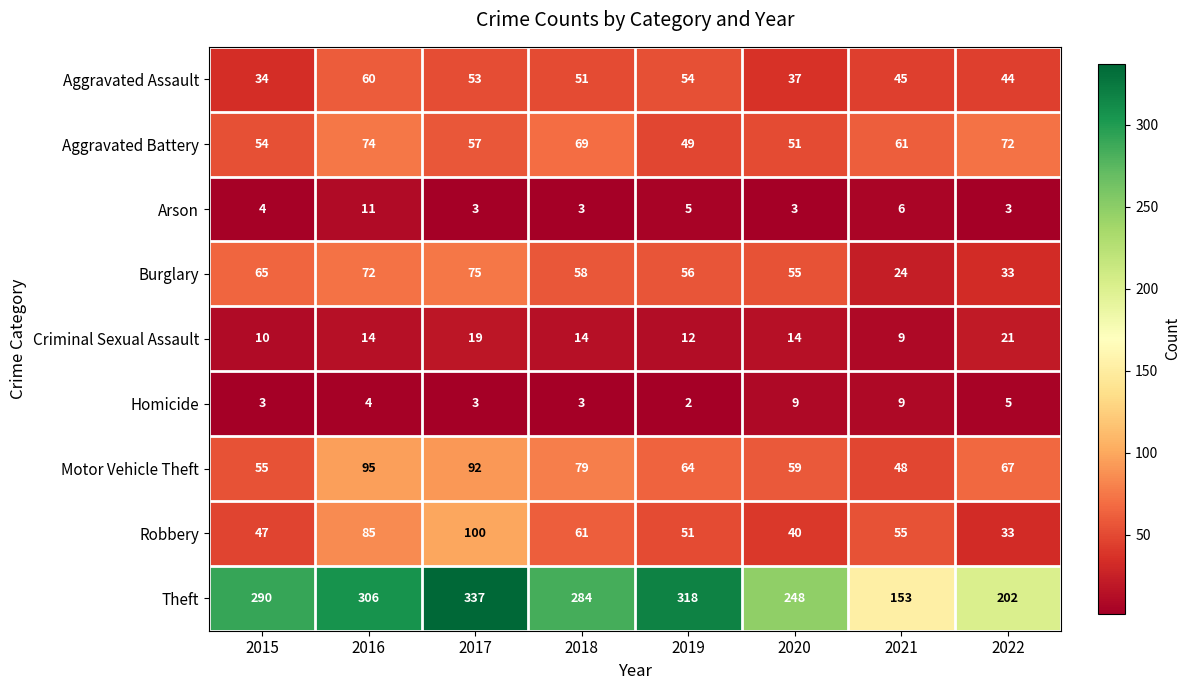

What is the difference between the maximum and minimum values in the Homicide series?

7